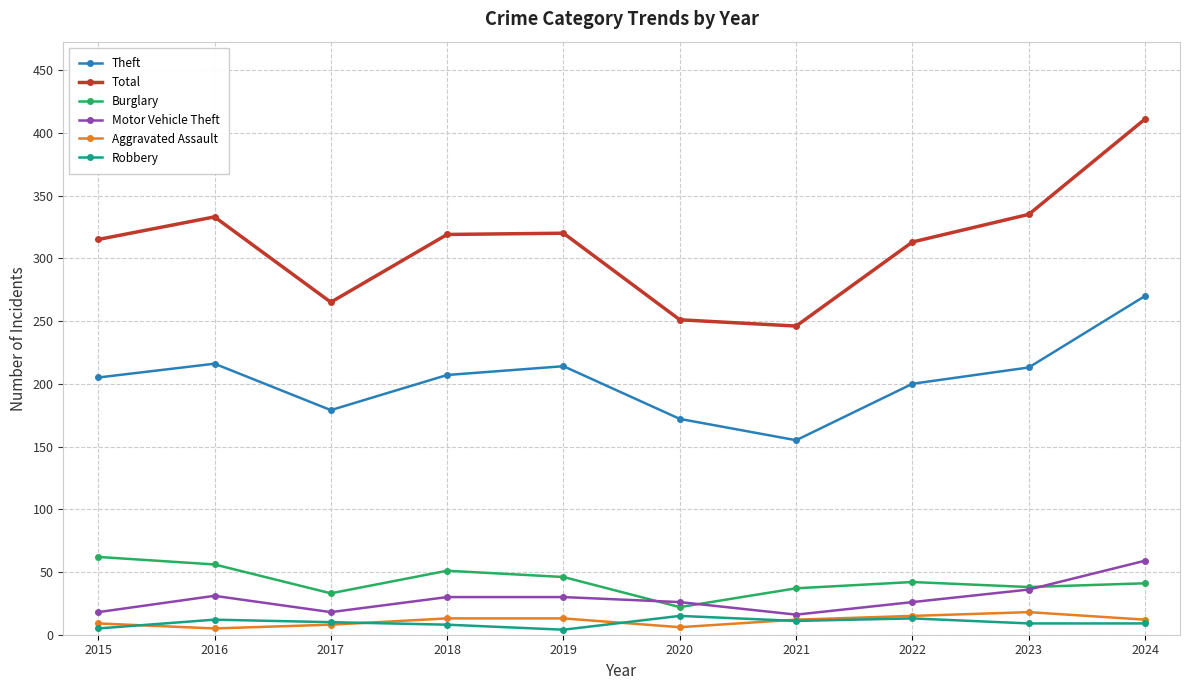

At which category does Burglary reach its first local valley?

2017